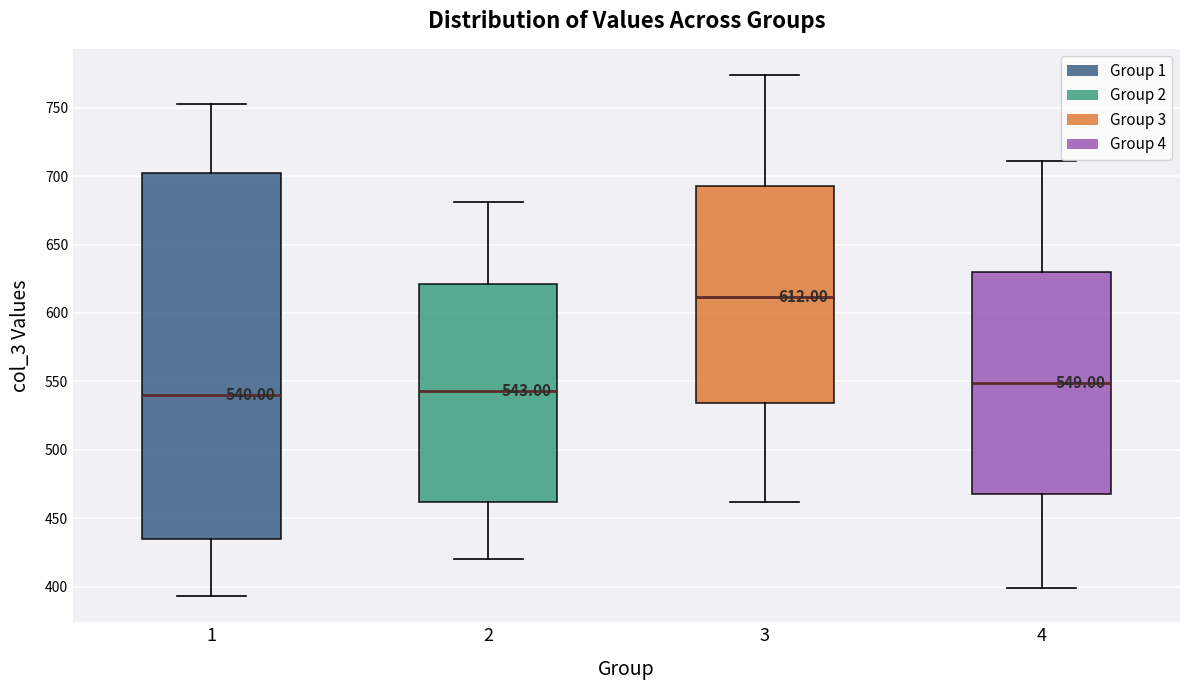

Which box is the tallest, from its lower edge to its upper edge?

1